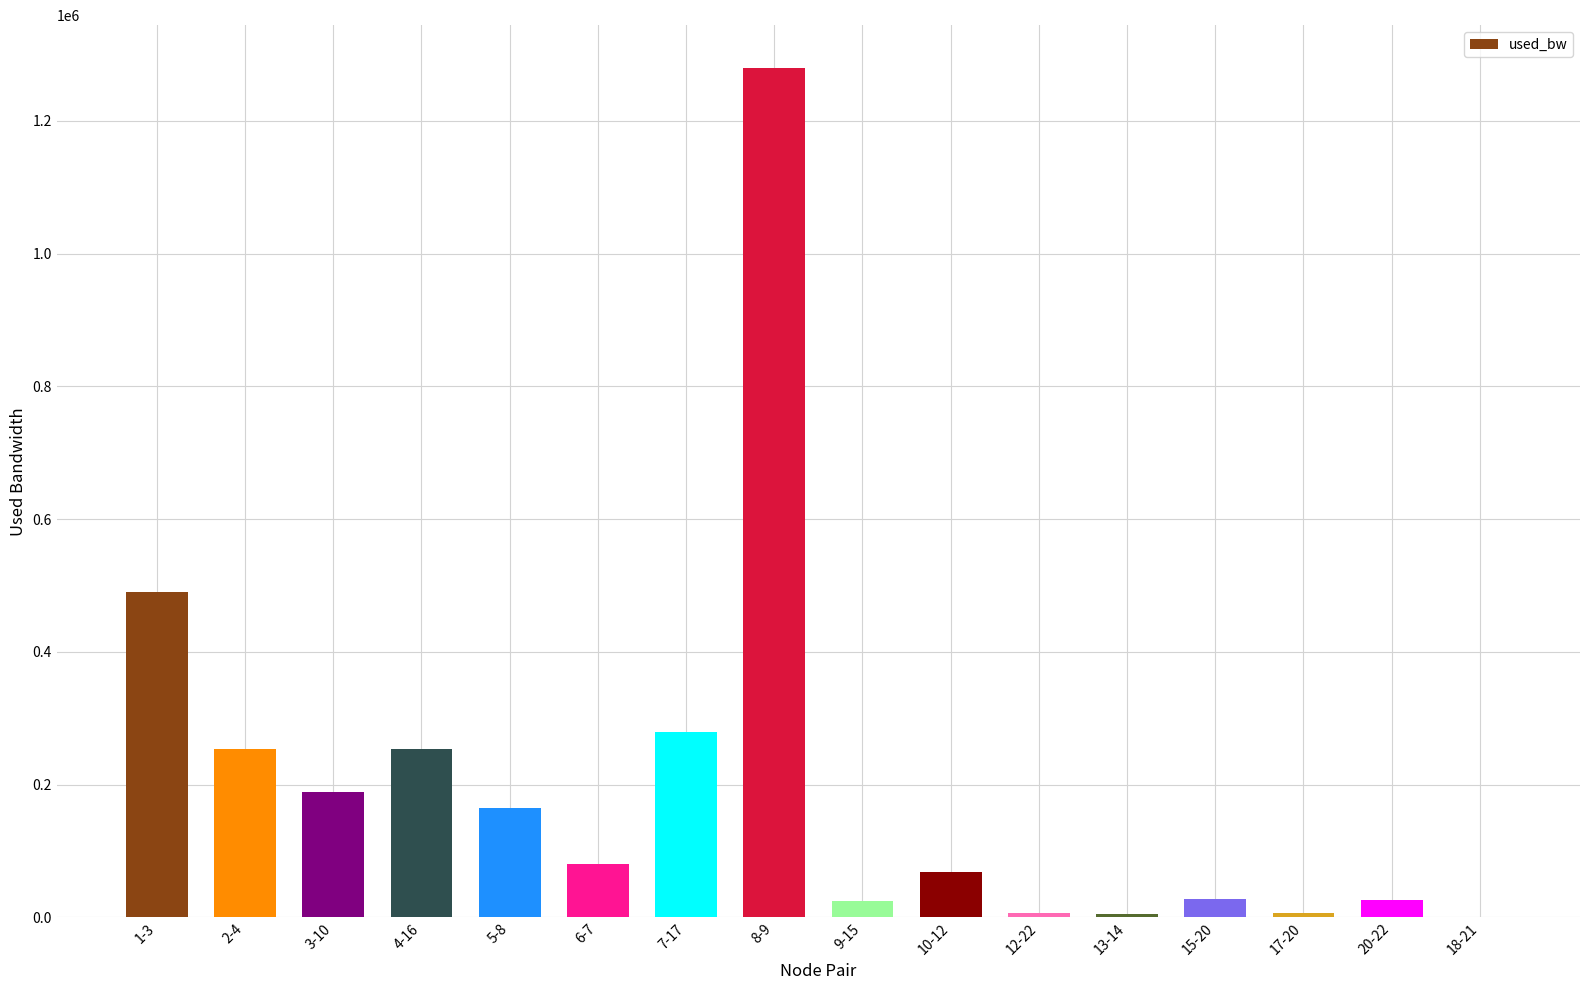

What is the average value?

197238.4